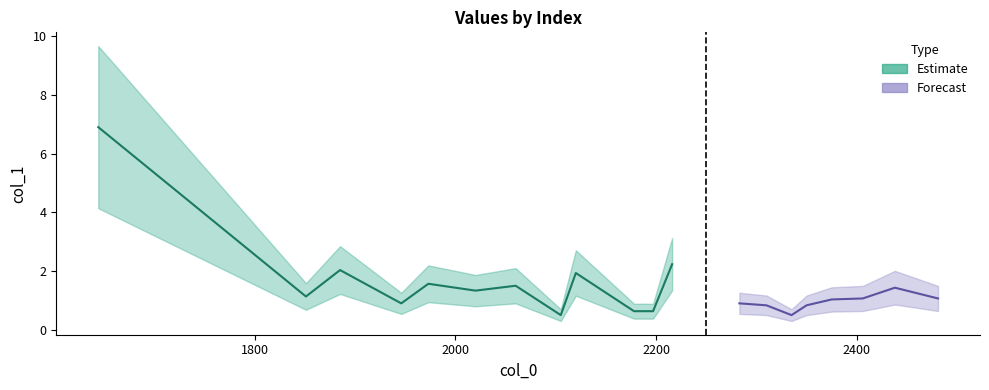

Where does the data first go above 1?

1644